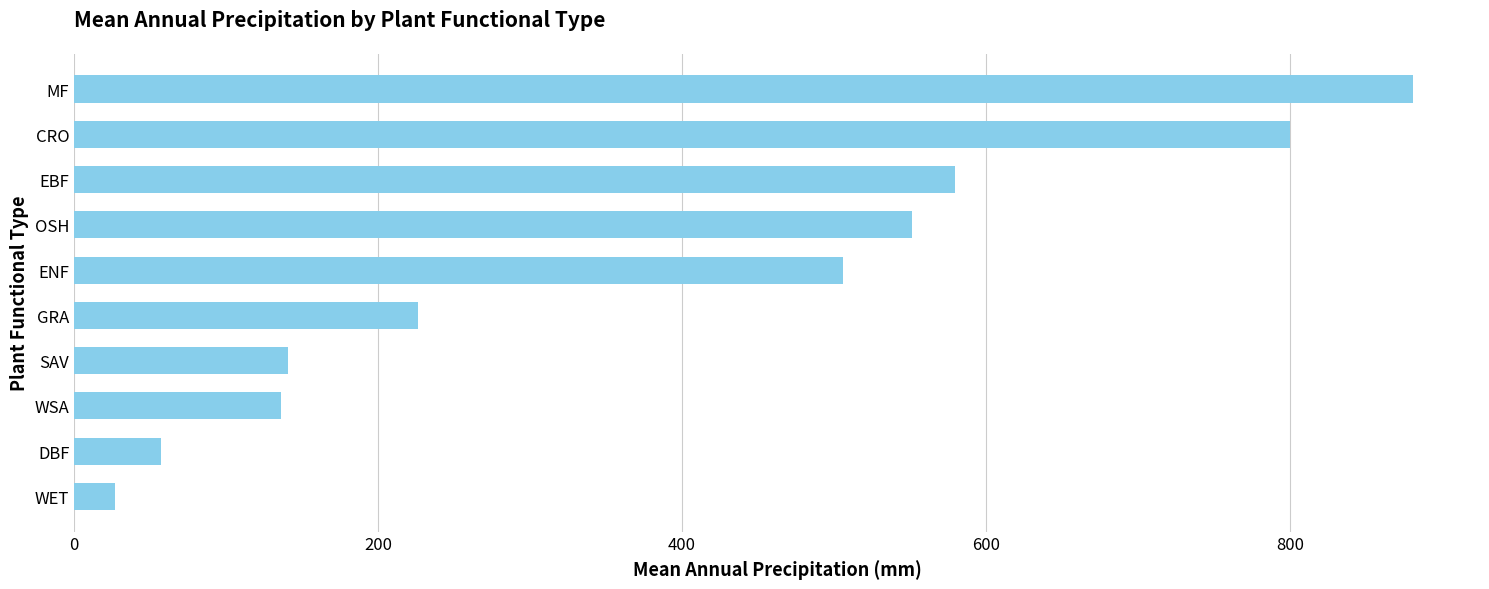

How many data points does each series have?

10